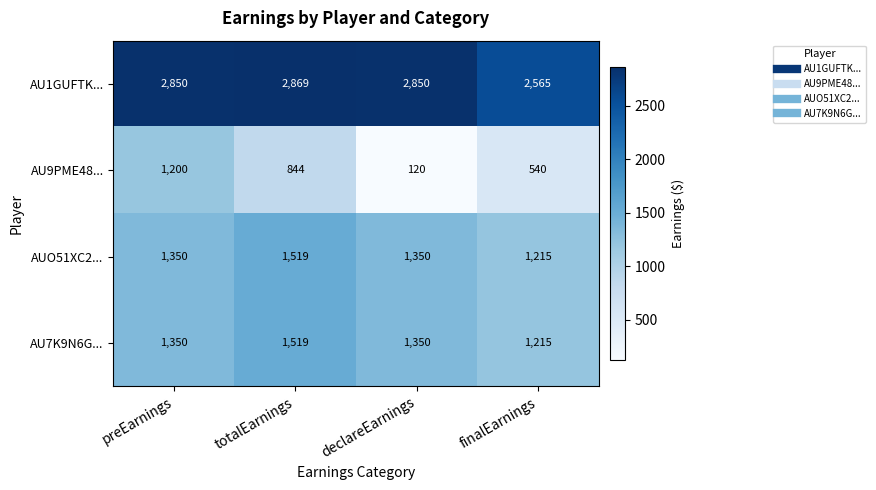

Reading left to right, extract all data points from this chart.

AU1GUFTK...: preEarnings=2850	totalEarnings=2869	declareEarnings=2850	finalEarnings=2565
AU9PME48...: preEarnings=1200	totalEarnings=844	declareEarnings=120	finalEarnings=540
AUO51XC2...: preEarnings=1350	totalEarnings=1519	declareEarnings=1350	finalEarnings=1215
AU7K9N6G...: preEarnings=1350	totalEarnings=1519	declareEarnings=1350	finalEarnings=1215